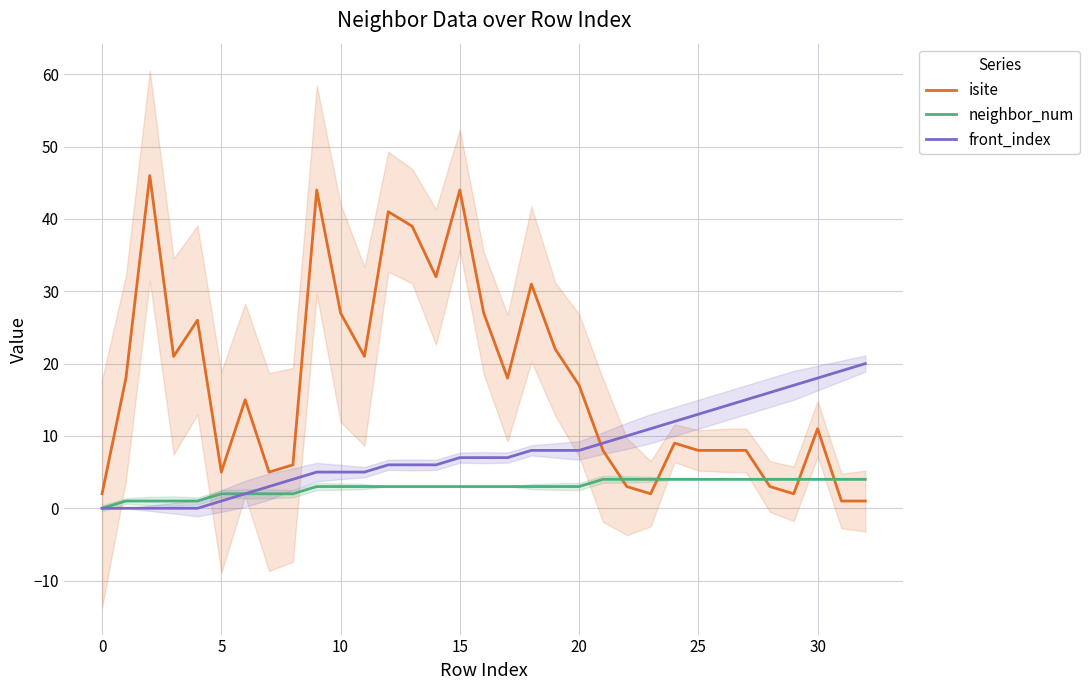

Which series ends up on top after the final intersection of front_index and isite?

front_index